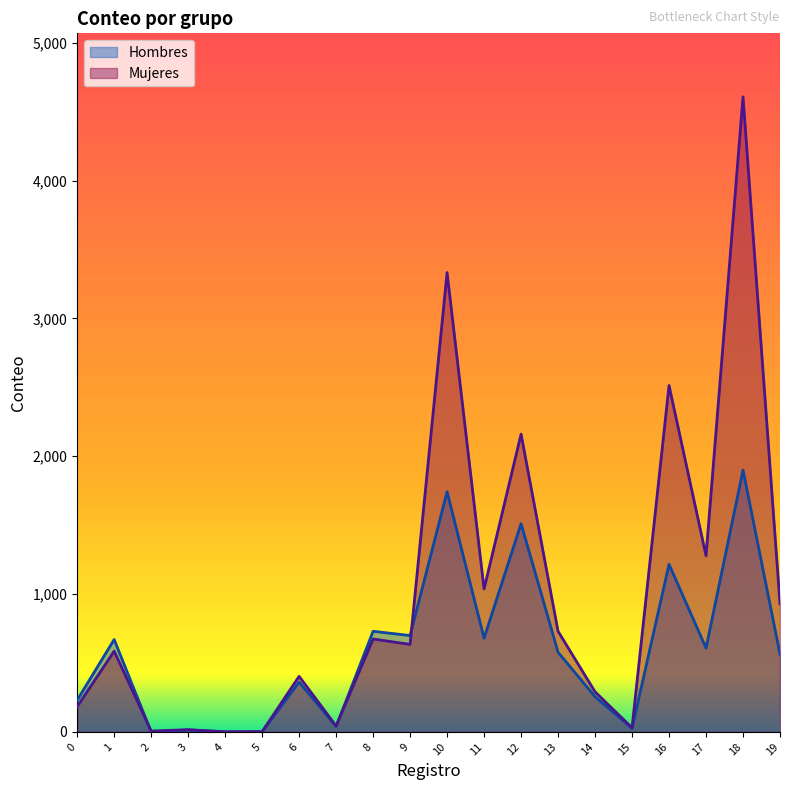

Between 12 and 16, which series saw the biggest shift?

Mujeres